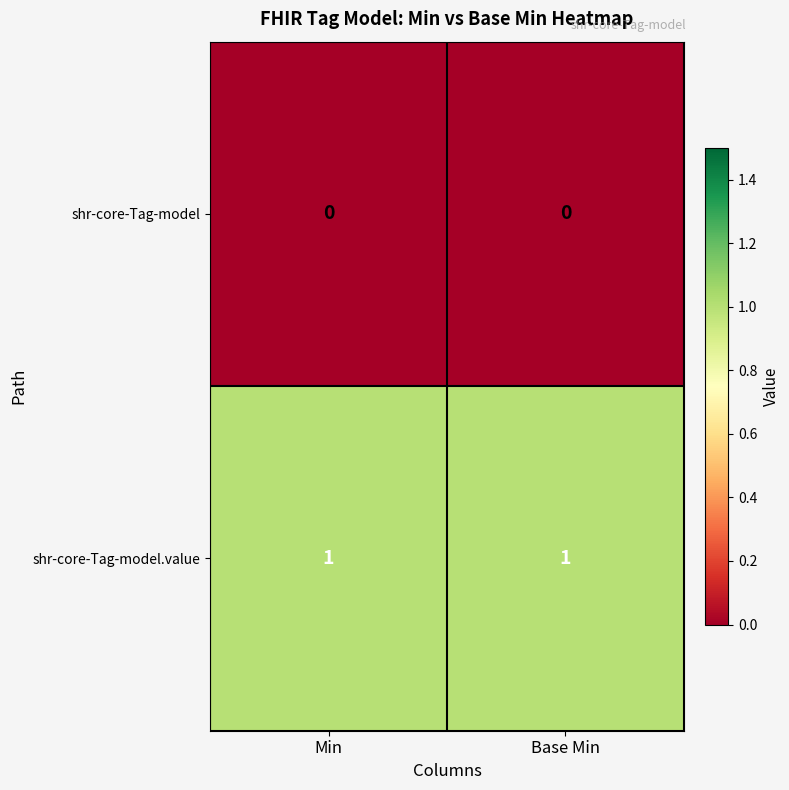

At how many categories does at least one series exceed 0?

2